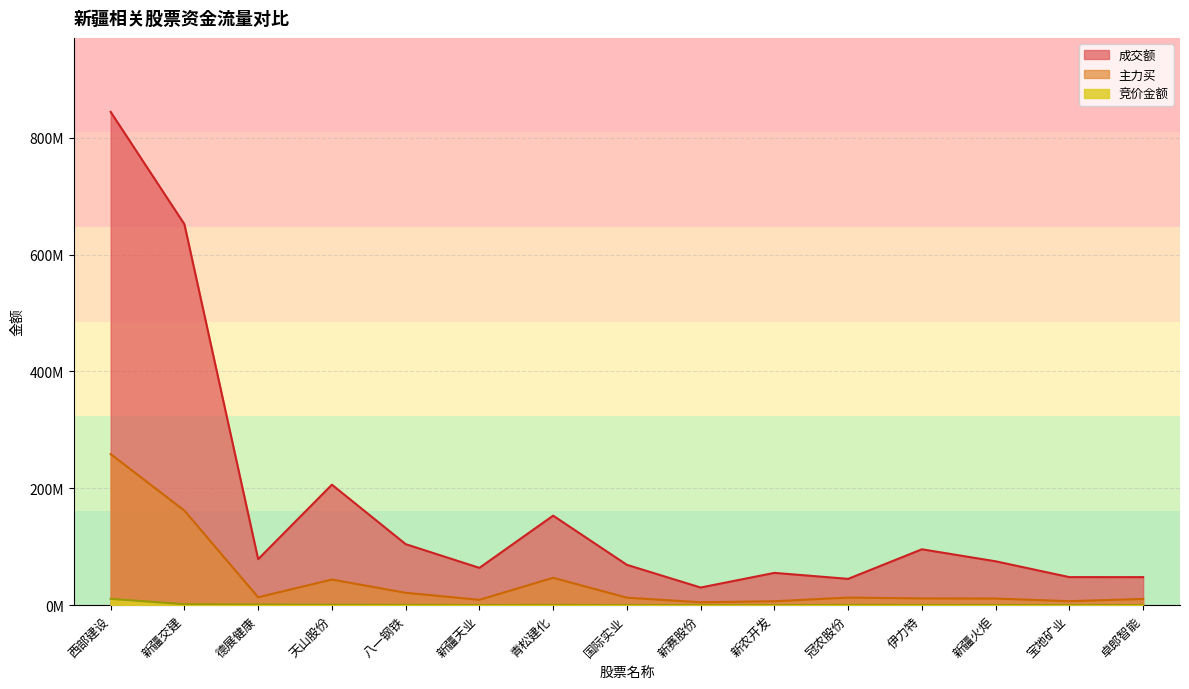

At which label does 成交额 first exceed 75100974?

西部建设